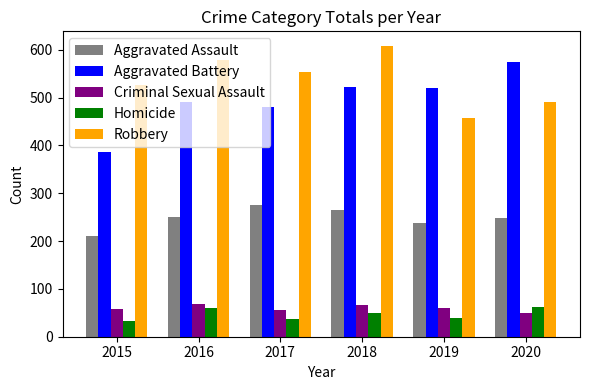

Which category has the highest value across all series?

2018